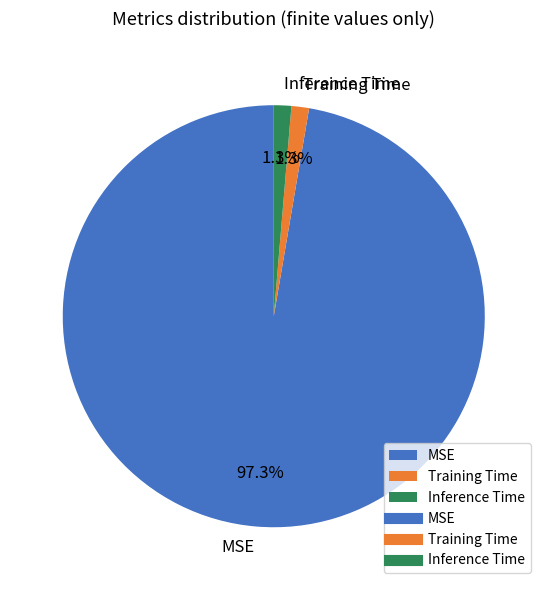

To the nearest percent, what percentage of the pie is MSE?

97%